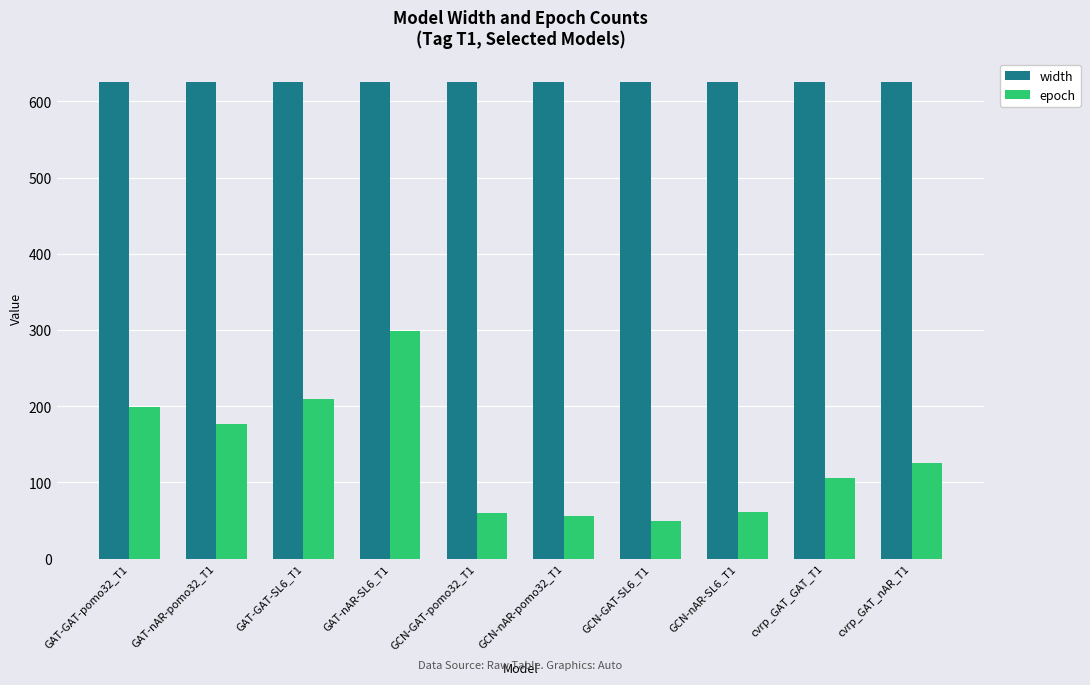

Which label corresponds to the smallest value in the chart?

GCN-GAT-SL6_T1